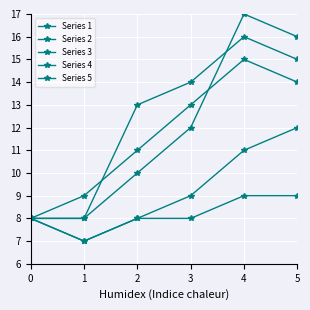

Reading left to right, extract all data points from this chart.

Series 1: 8	7	8	8	9	9
Series 2: 8	8	13	14	16	15
Series 3: 8	9	11	13	15	14
Series 4: 8	8	10	12	17	16
Series 5: 8	7	8	9	11	12